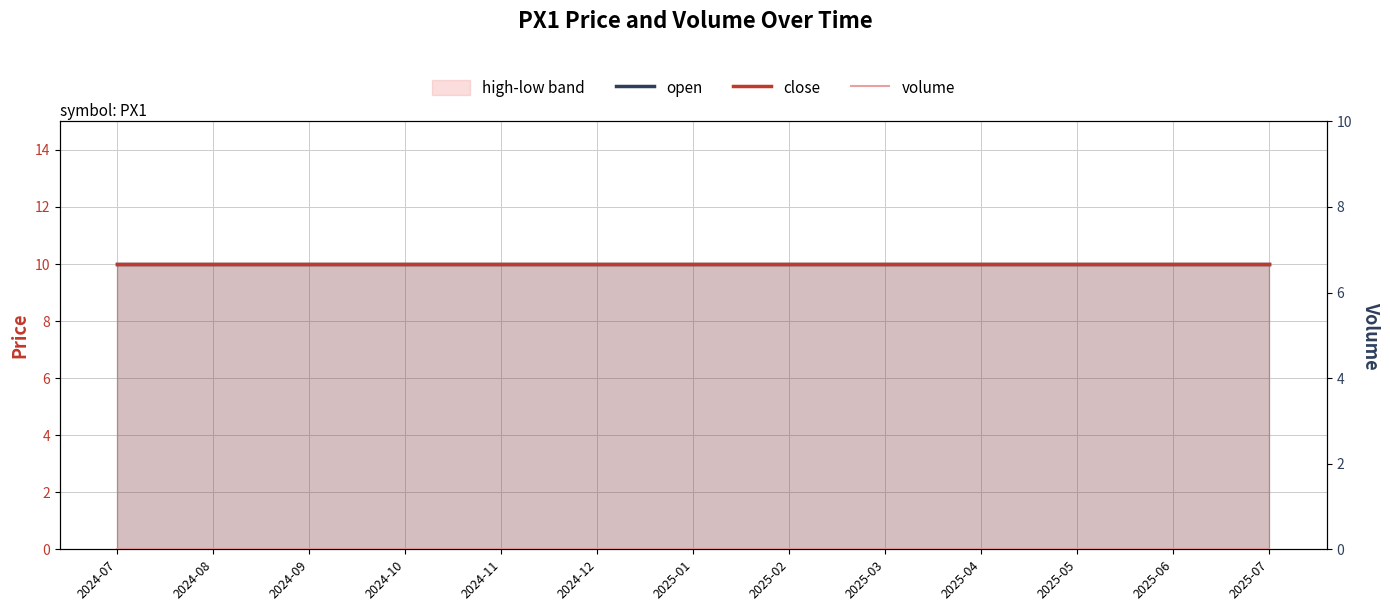

What is the value of the open point at the 4th from the left?

10